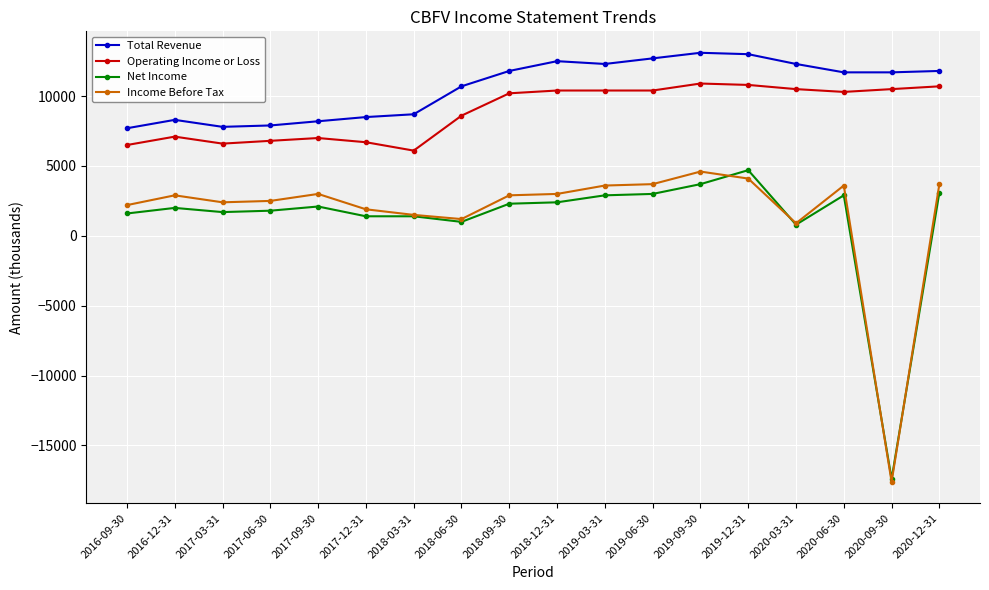

What is the difference between the second highest and minimum values in the Total Revenue series?

5300